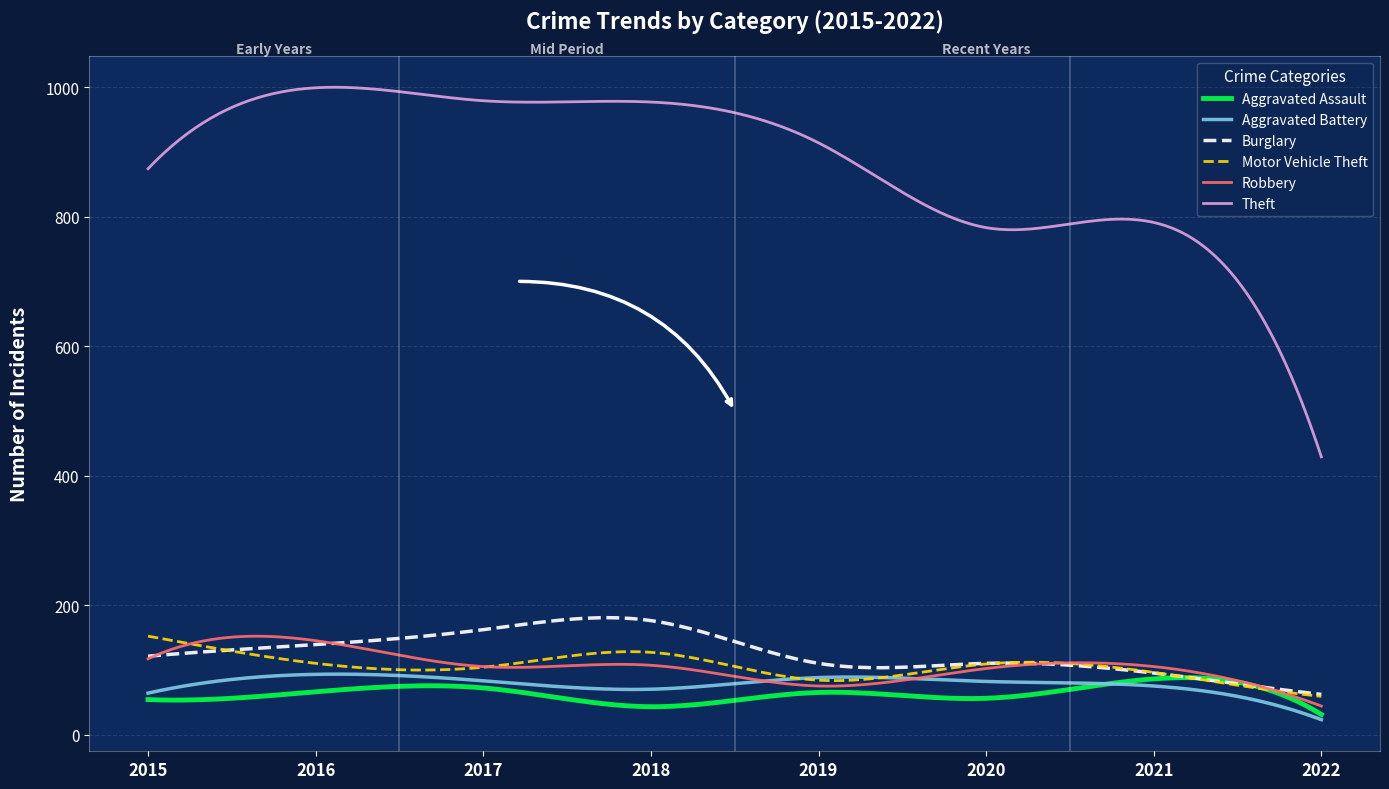

Which series has the largest total across all categories?

Theft